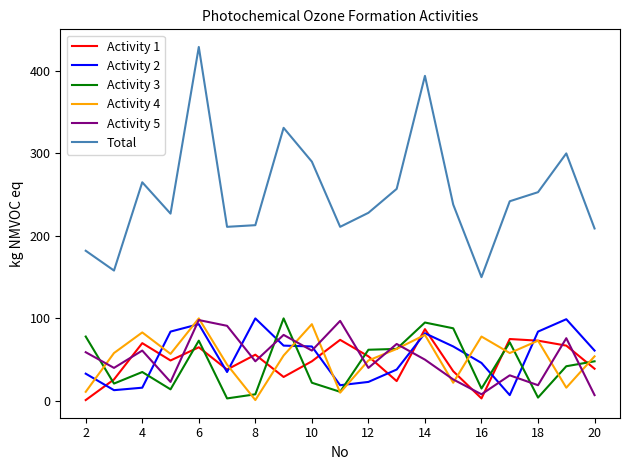

What is the maximum value shown in the chart?

429